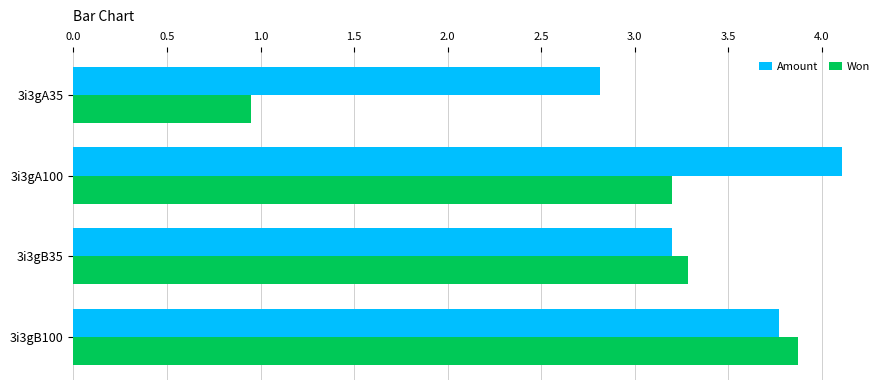

What is the difference between the second highest and second lowest values in the Amount series?

0.6